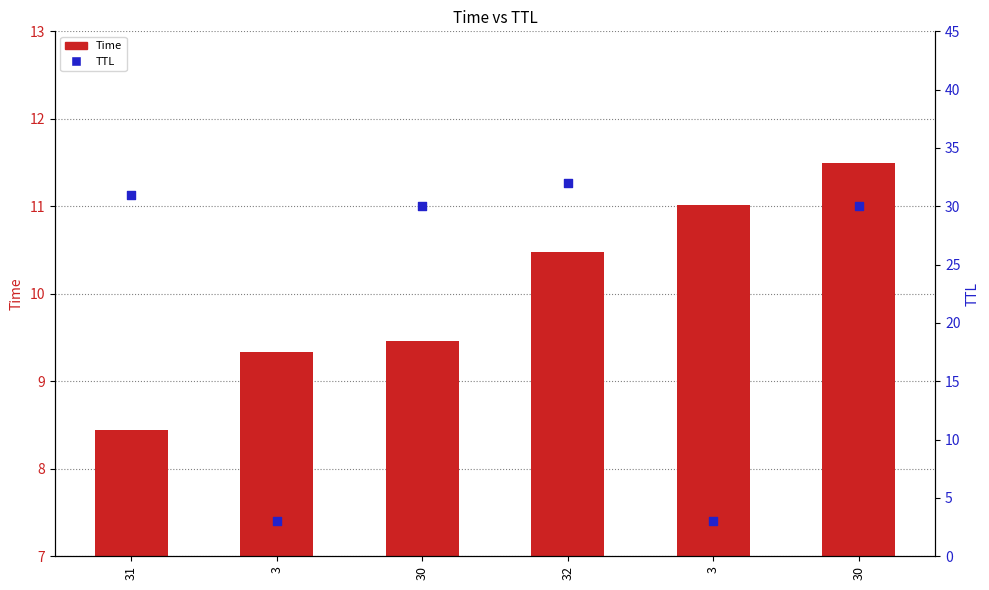

Which series reaches the minimum Y coordinate?

TTL